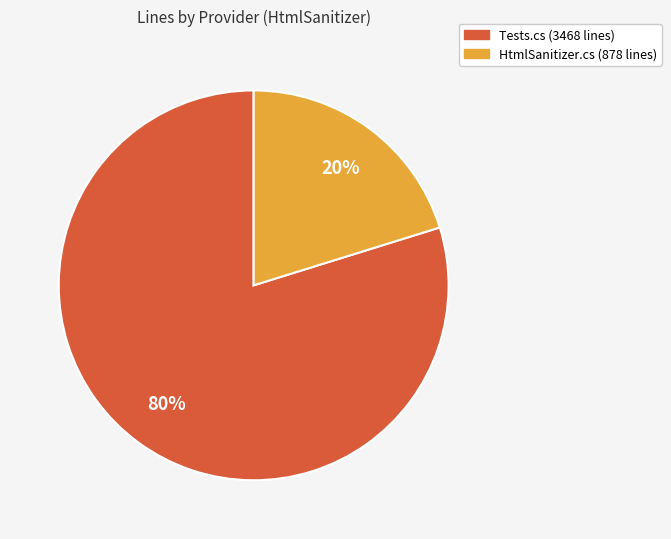

How many segments does this pie chart have?

2